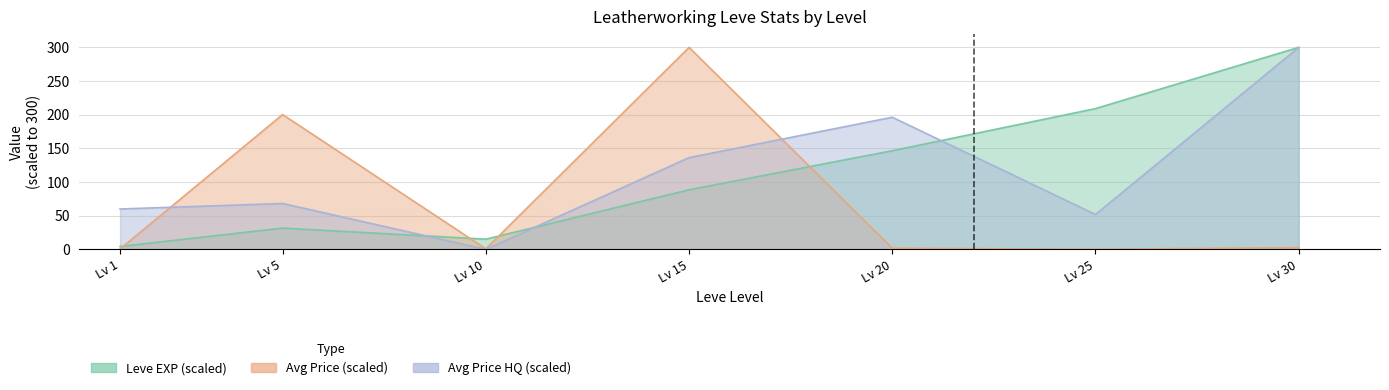

Between which two adjacent categories do Leve EXP and currentAveragePriceHQ first intersect?

Lv 5 and Lv 10